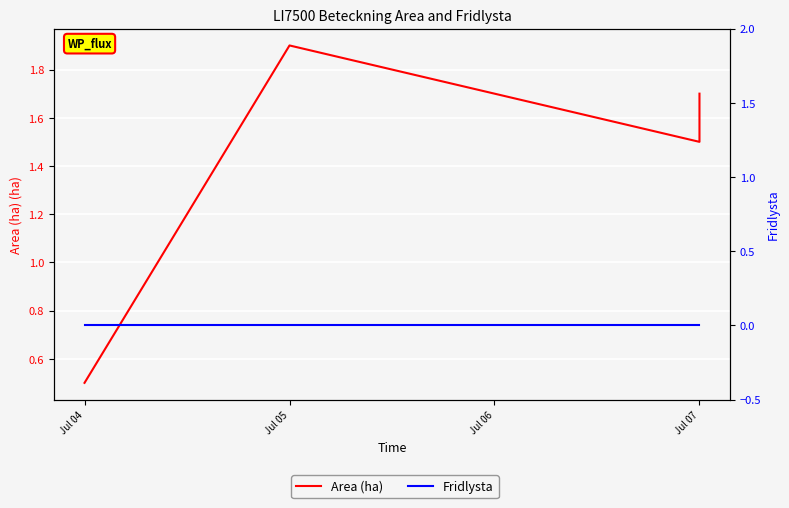

The Area (ha) series shows 1.0 at Jul 07. True or false?

False